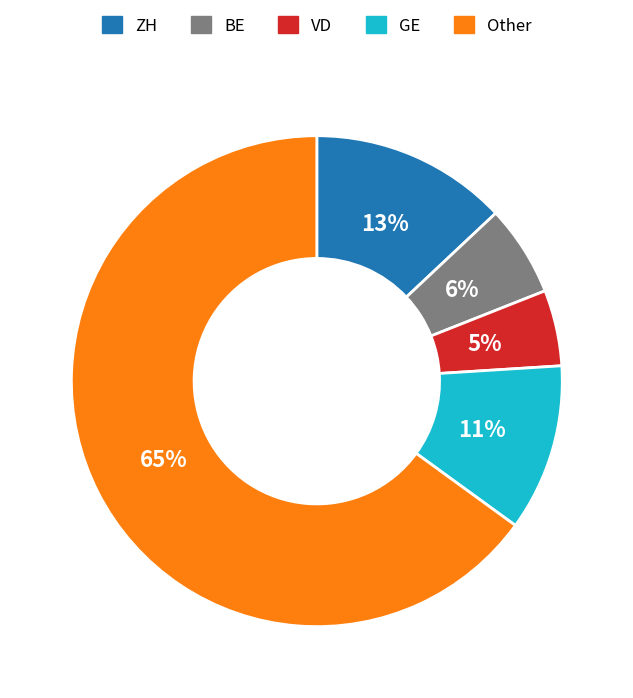

Rank the categories by value from highest to lowest.

Other, ZH, GE, BE, VD